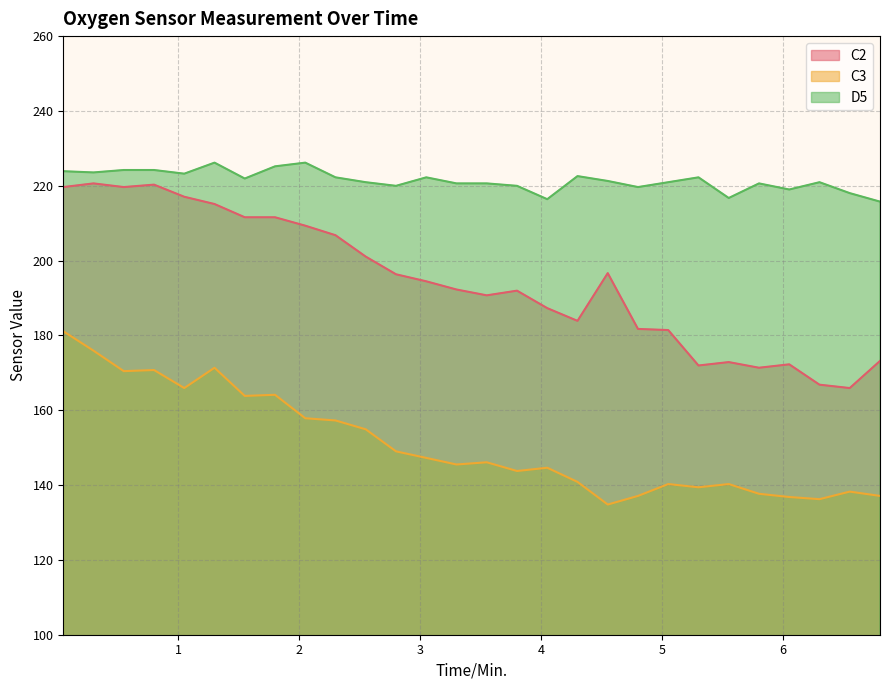

Which series has the largest total across all categories?

D5